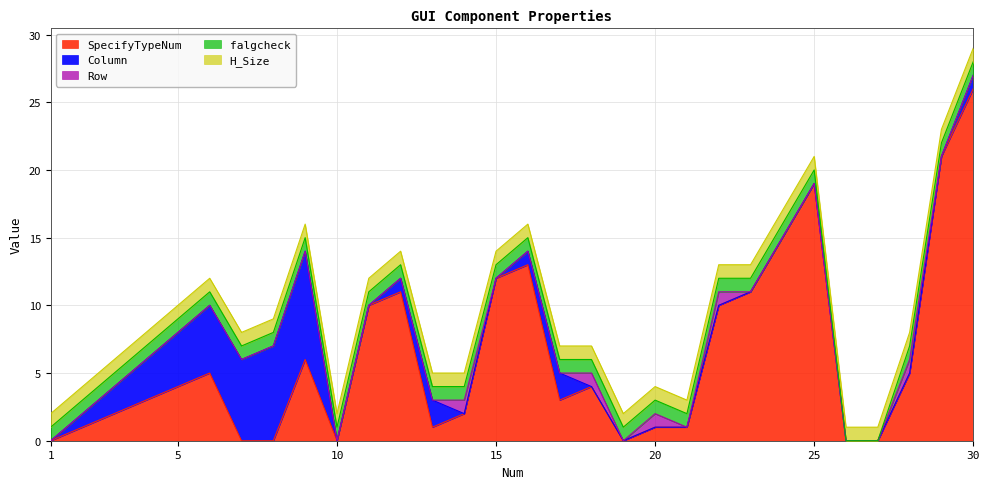

True or false: SpecifyTypeNum and Row intersect in this chart.

False